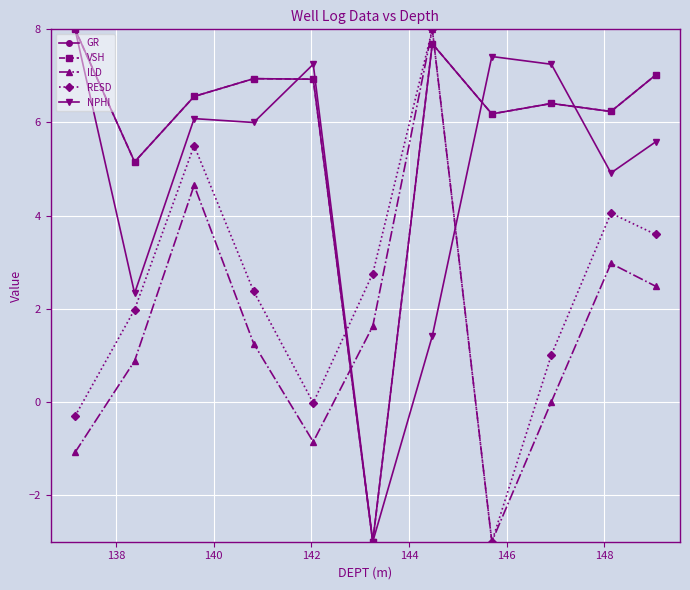

Does the chart have visible grid lines?

Yes